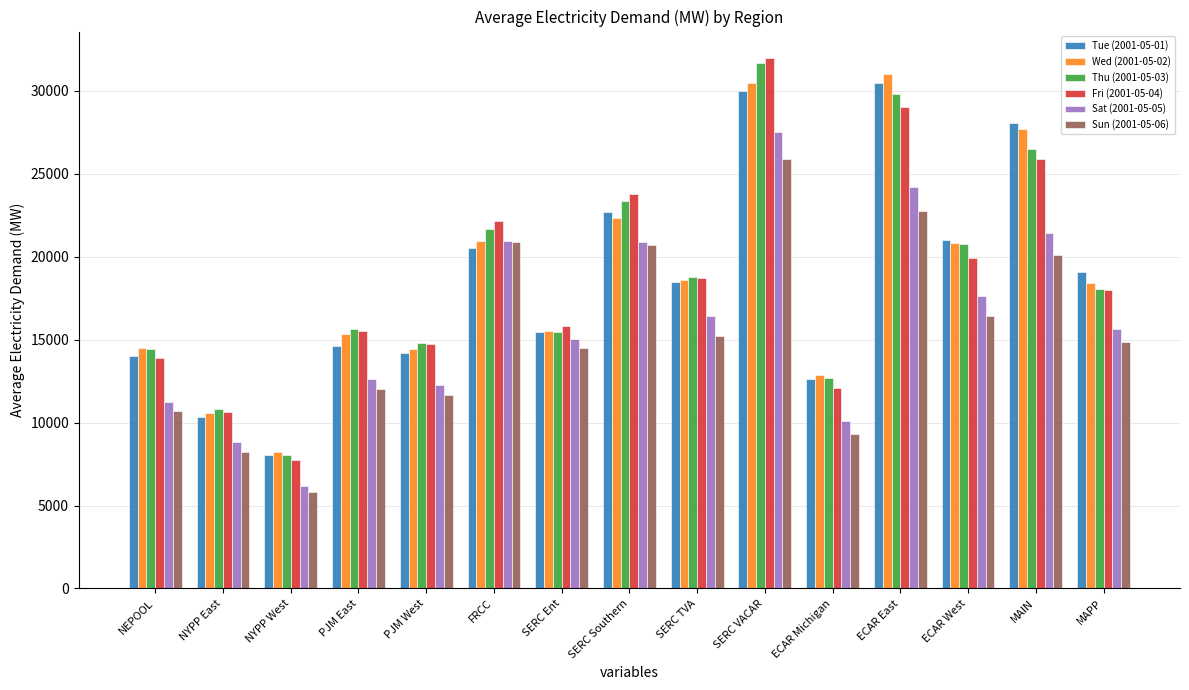

True or false: Sat (2001-05-05) has a value of 10205.0 at FRCC.

False